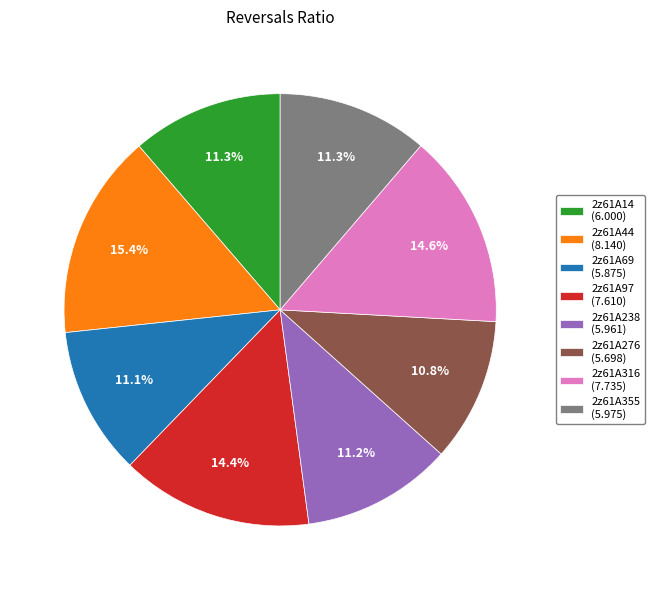

Is it true that 2z61A355 is 11% of the pie?

True